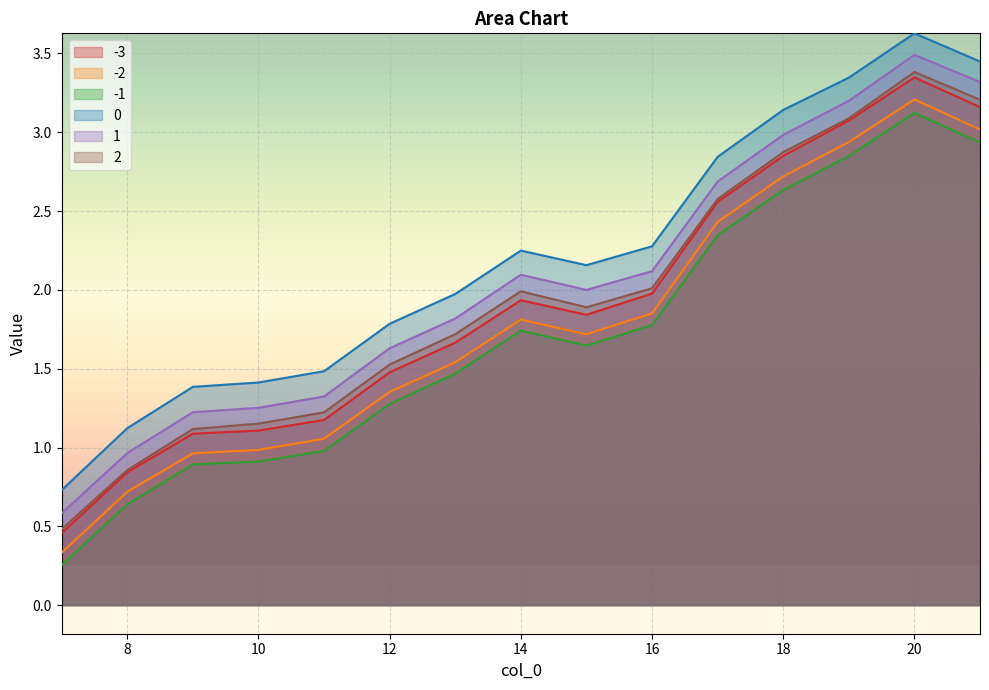

True or false: -2 and 1 cross at least once.

False